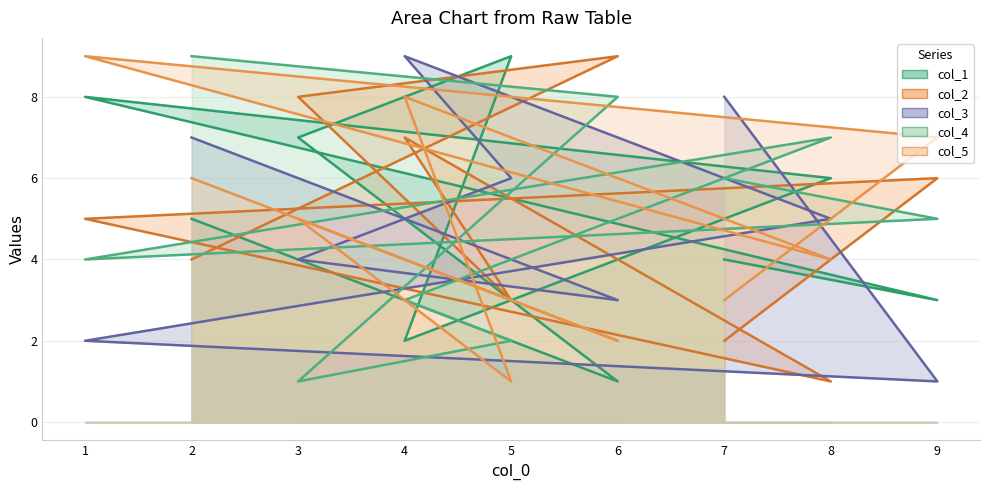

What is the sum of all col_3 line values?

45